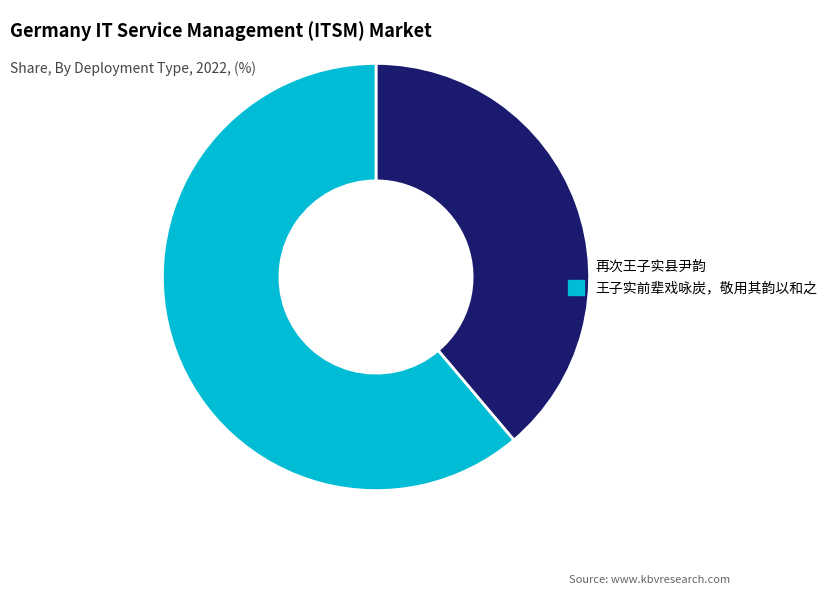

True or false: 王子实前辈戏咏炭，敬用其韵以和之 accounts for 55% of the total.

False